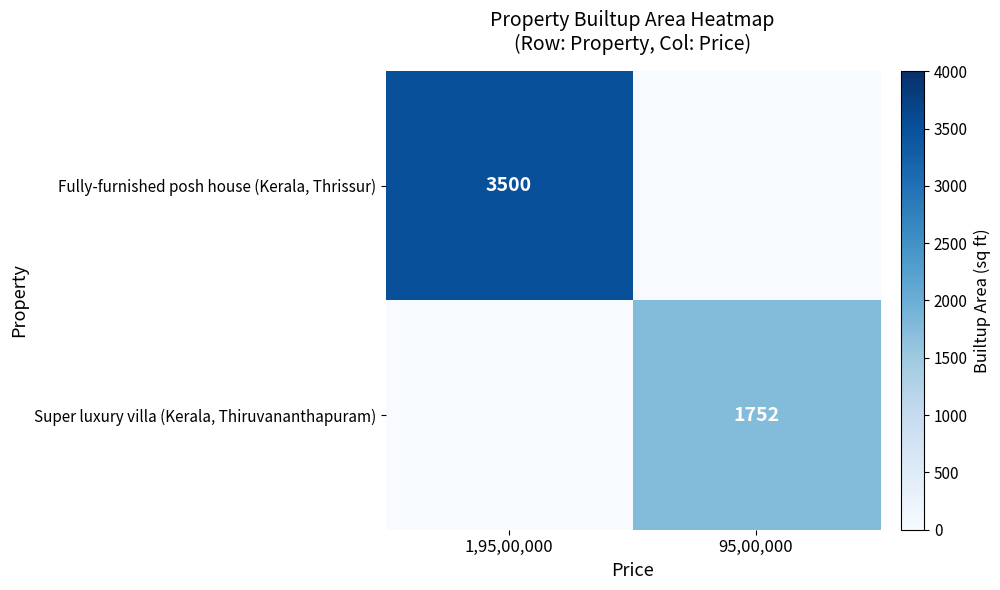

The value of Super luxury villa (Kerala, Thiruvananthapuram) at 95,00,000 is 1752. True or false?

True